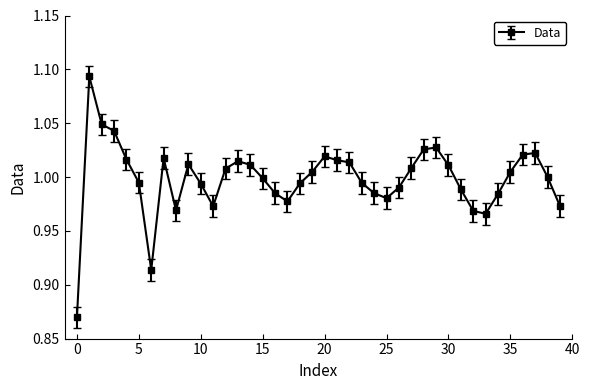

True or false: the data has more than 0 interior local peaks.

True